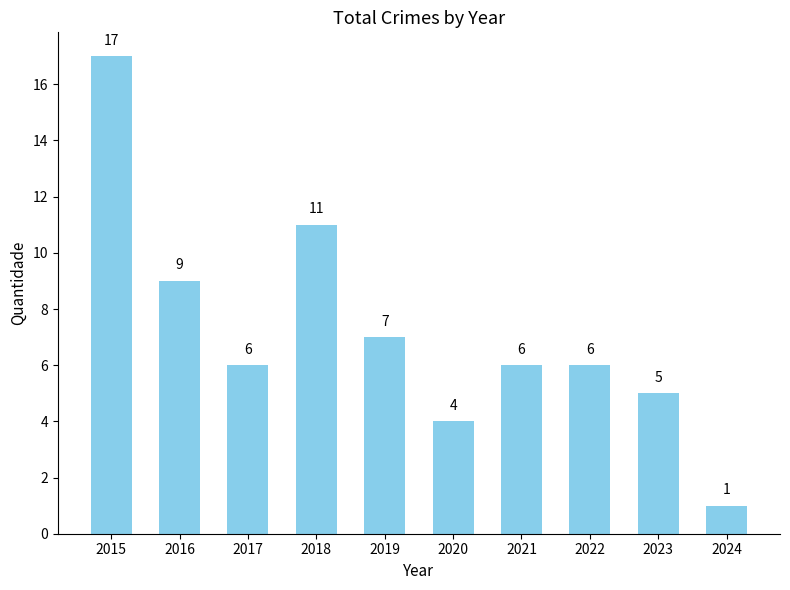

Count the number of data series in this chart.

1